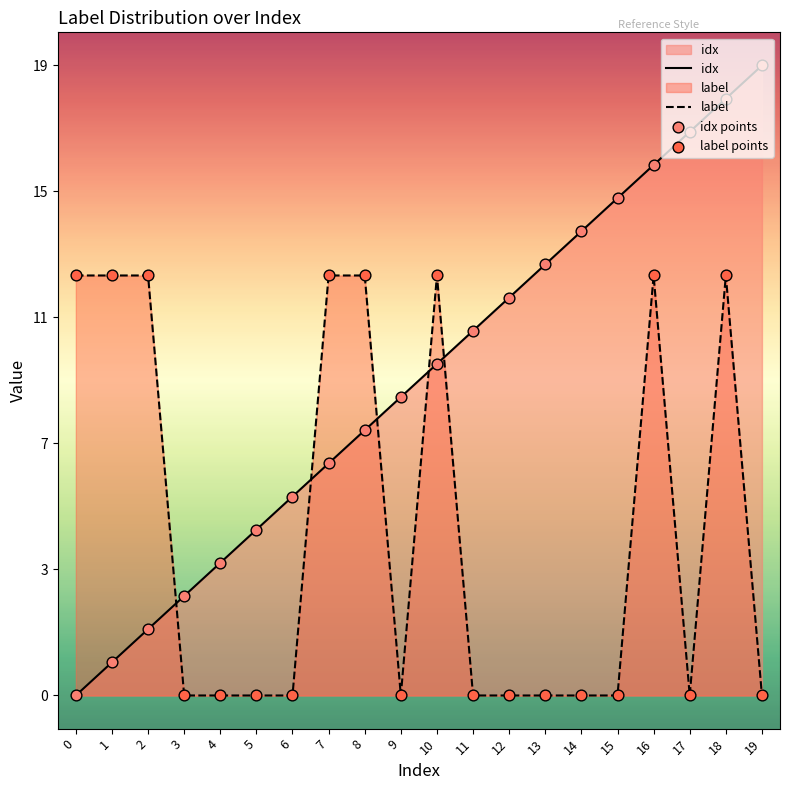

Which series has the largest total across all categories?

idx